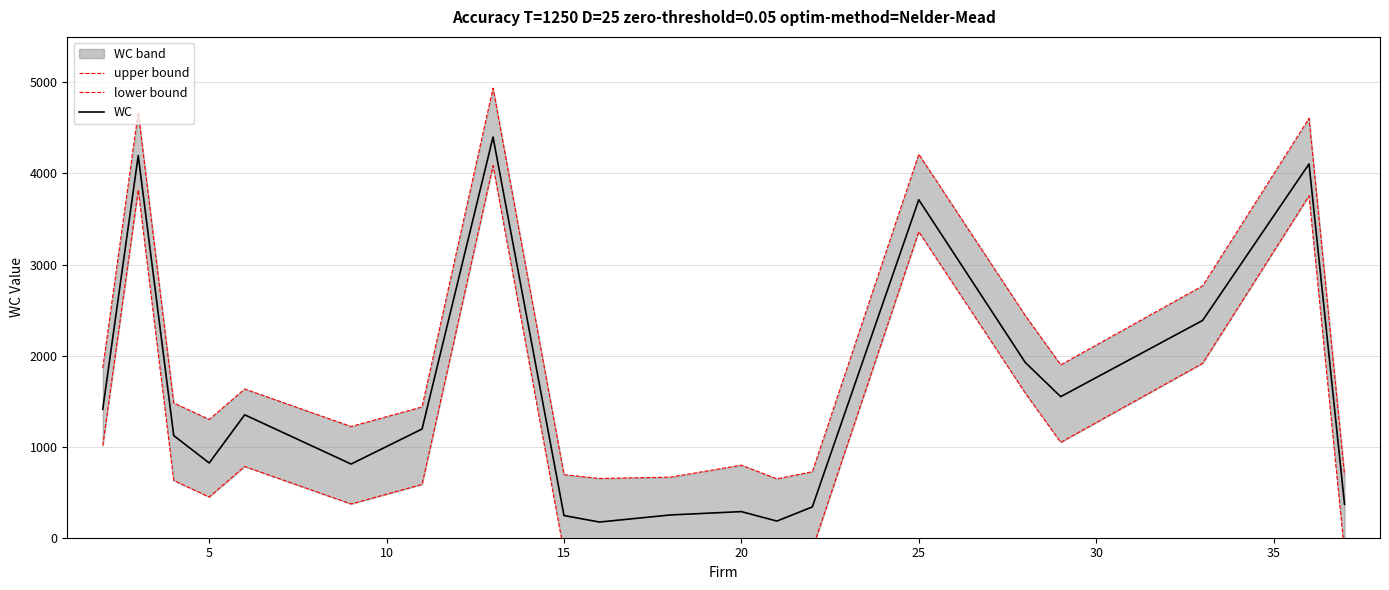

What is the difference between the highest and lowest values at 10?

851.1